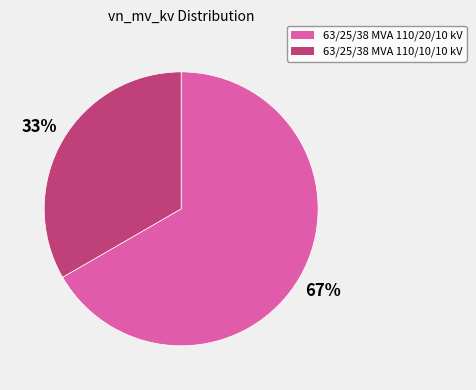

Between 63/25/38 MVA 110/20/10 kV and 63/25/38 MVA 110/10/10 kV, which is larger?

63/25/38 MVA 110/20/10 kV